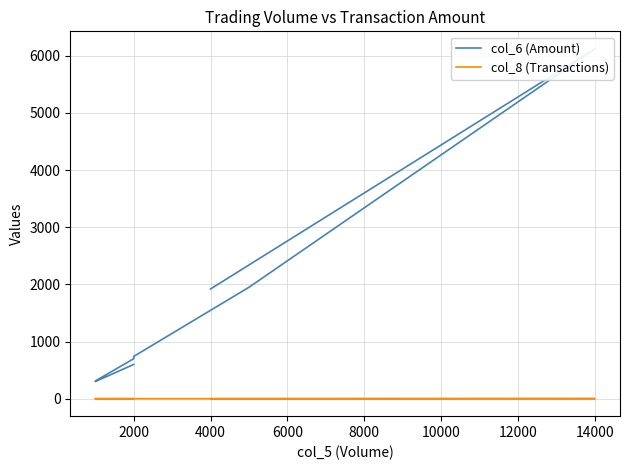

True or false: col_6 (Amount) has more than 0 interior local peaks.

True